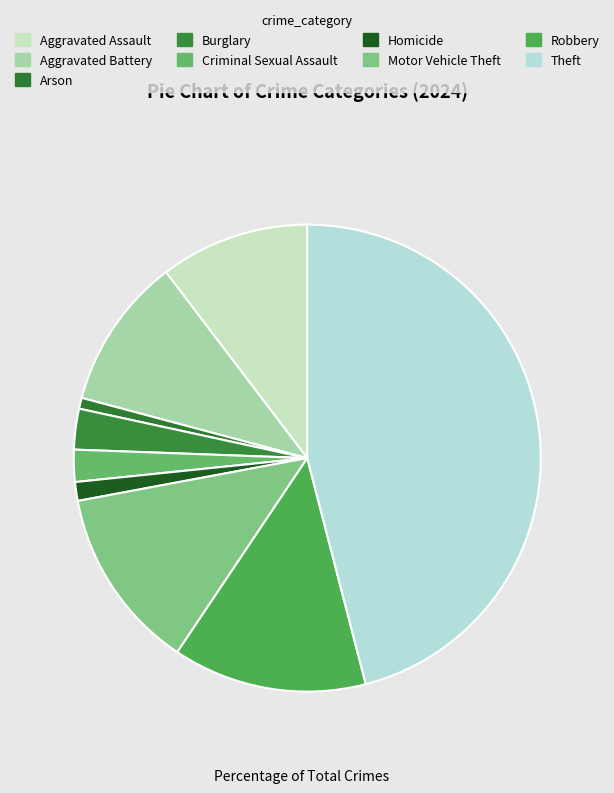

How many segments does this pie chart have?

9